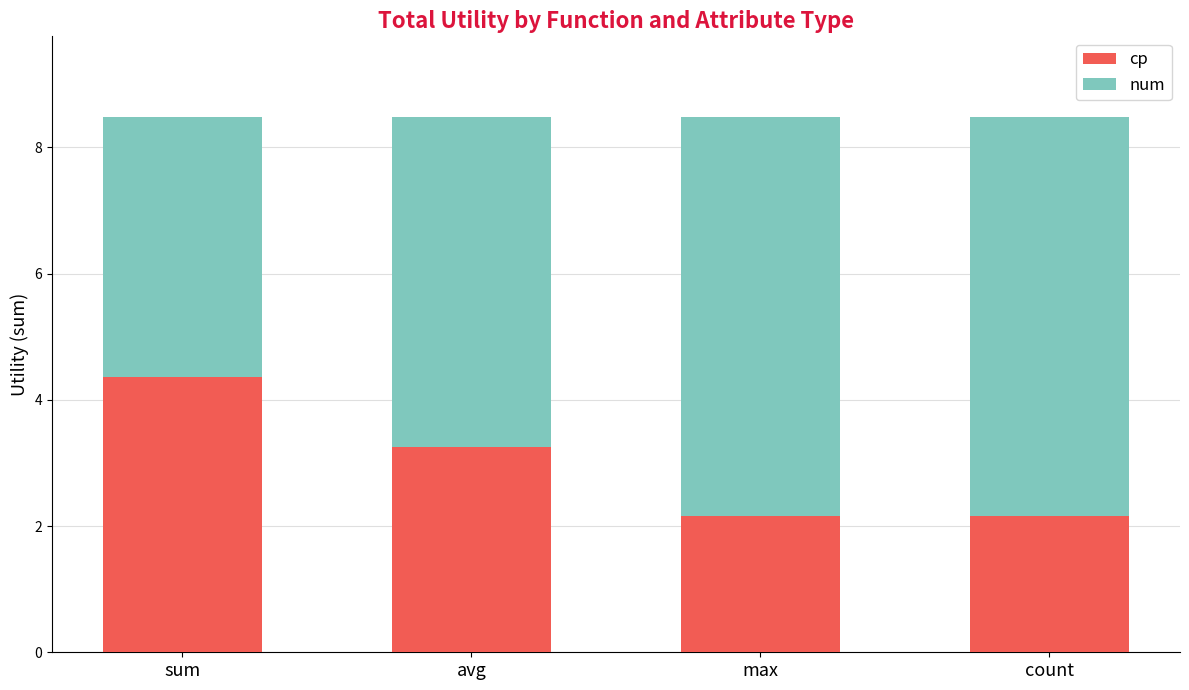

Reading left to right, what are the values for cp?

4.4	3.2	2.2	2.2